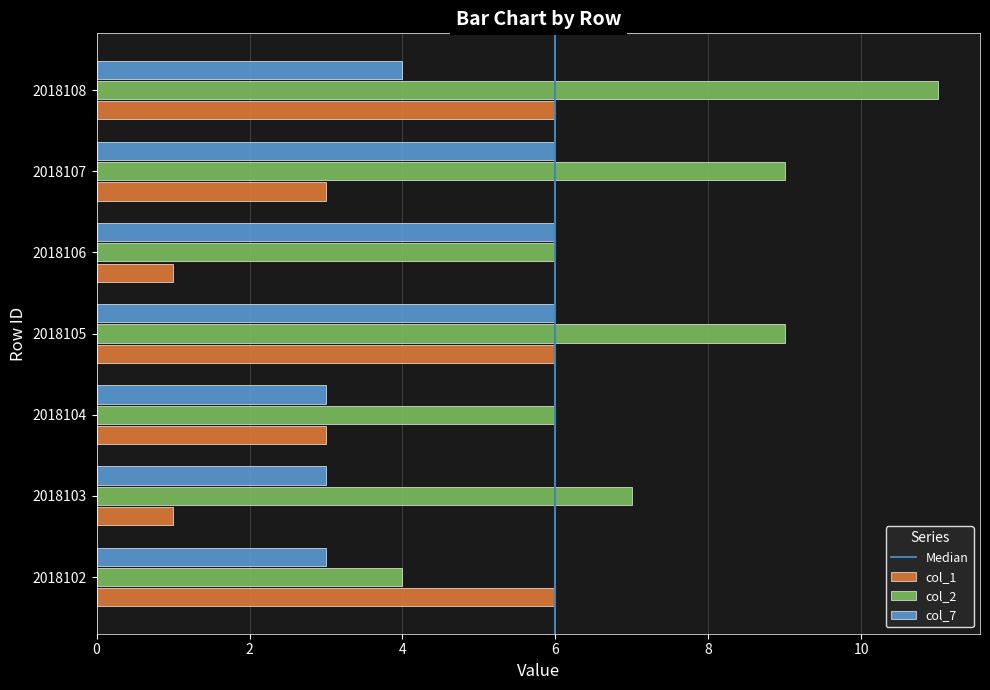

At how many categories does at least one series exceed 5?

7